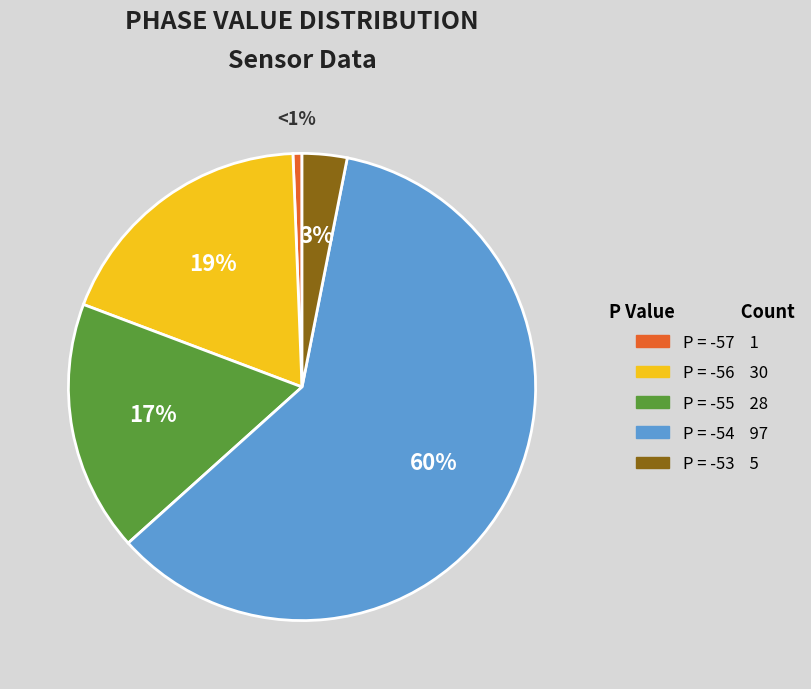

Does any single category account for the majority?

Yes